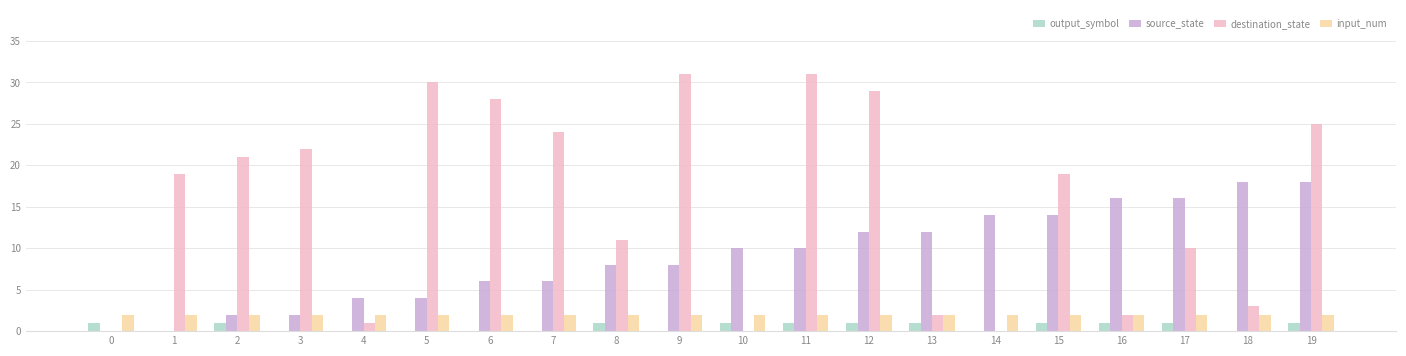

Which series has the widest spread of values?

destination_state